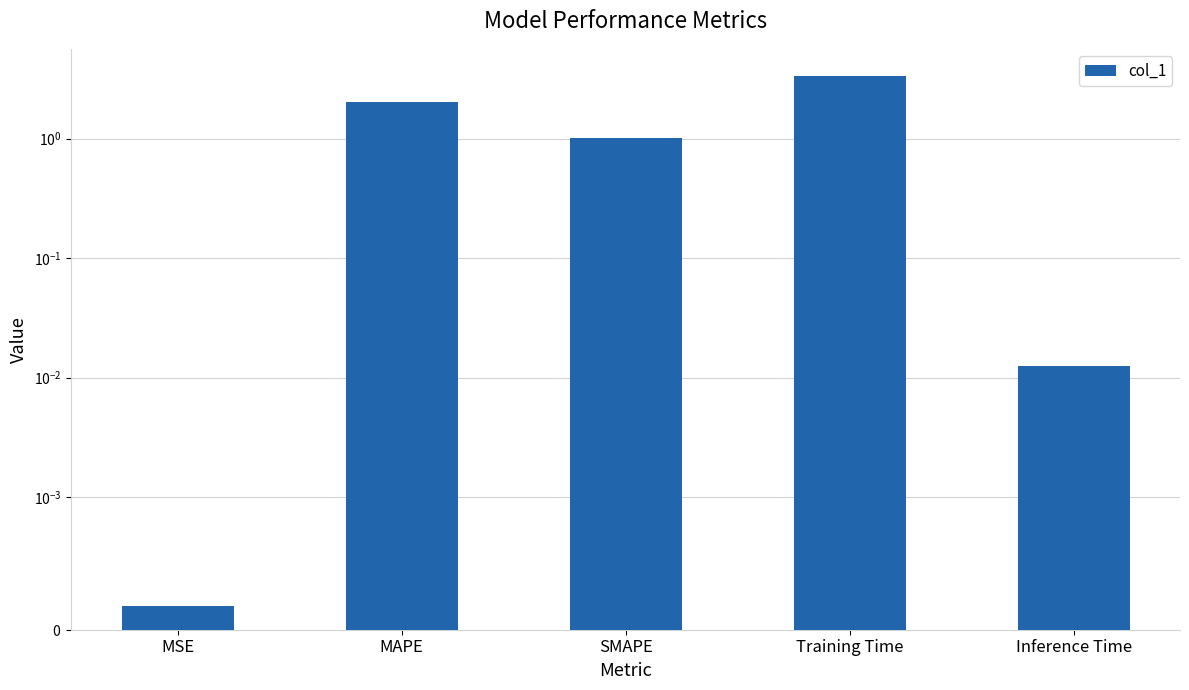

At which category does the chart reach its minimum across all series?

MSE